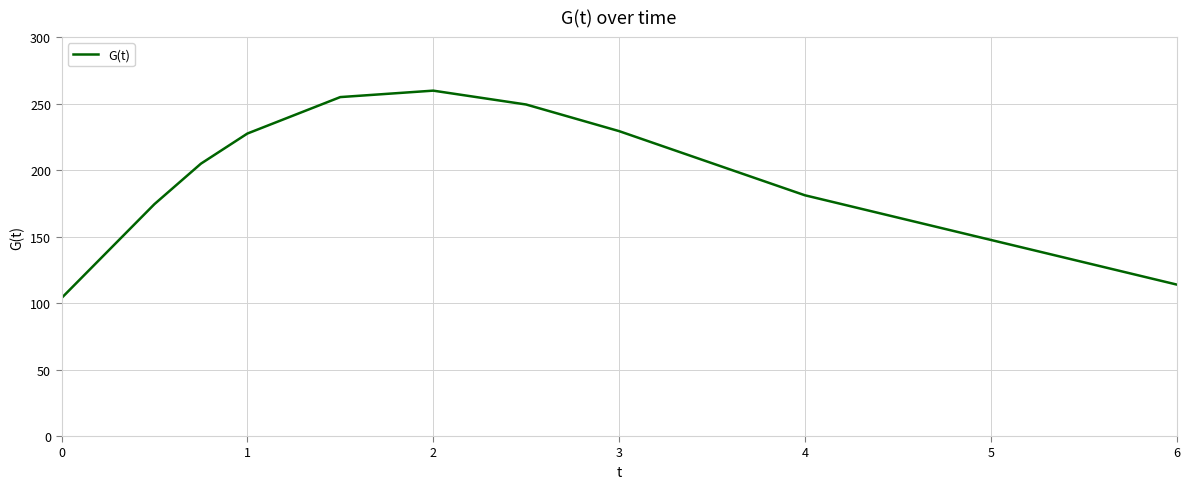

What is the difference between the maximum and minimum values?

156.0